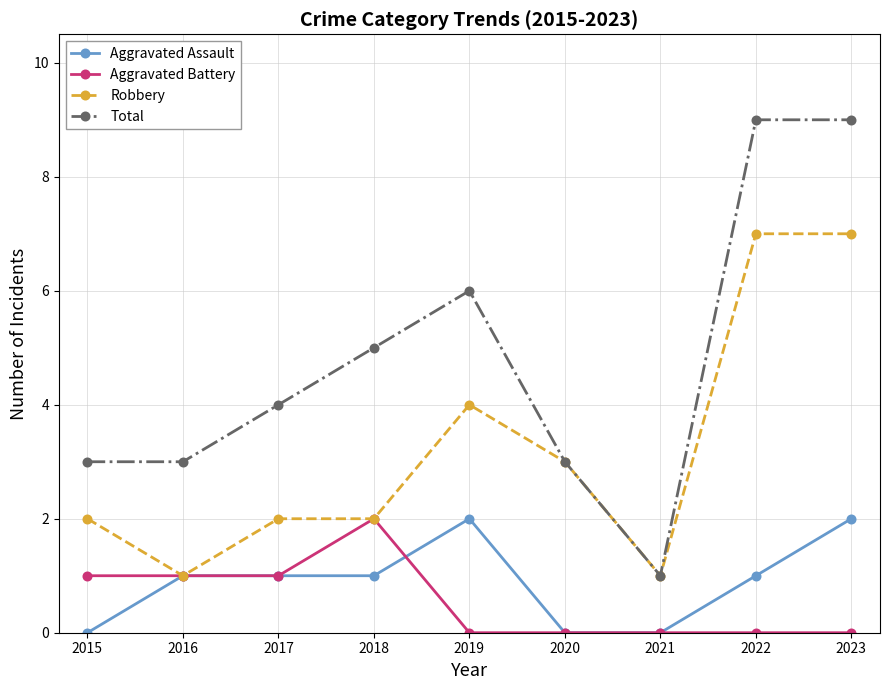

How many categories are shown in the chart?

9